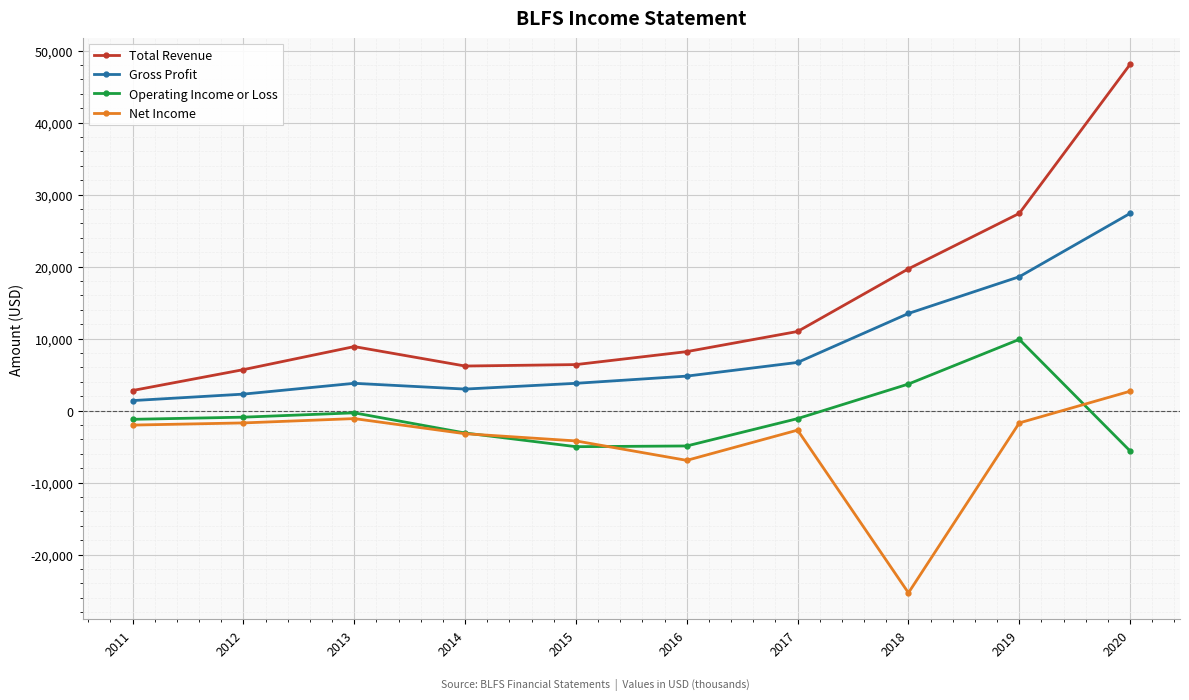

What is the maximum value shown in the chart?

48100